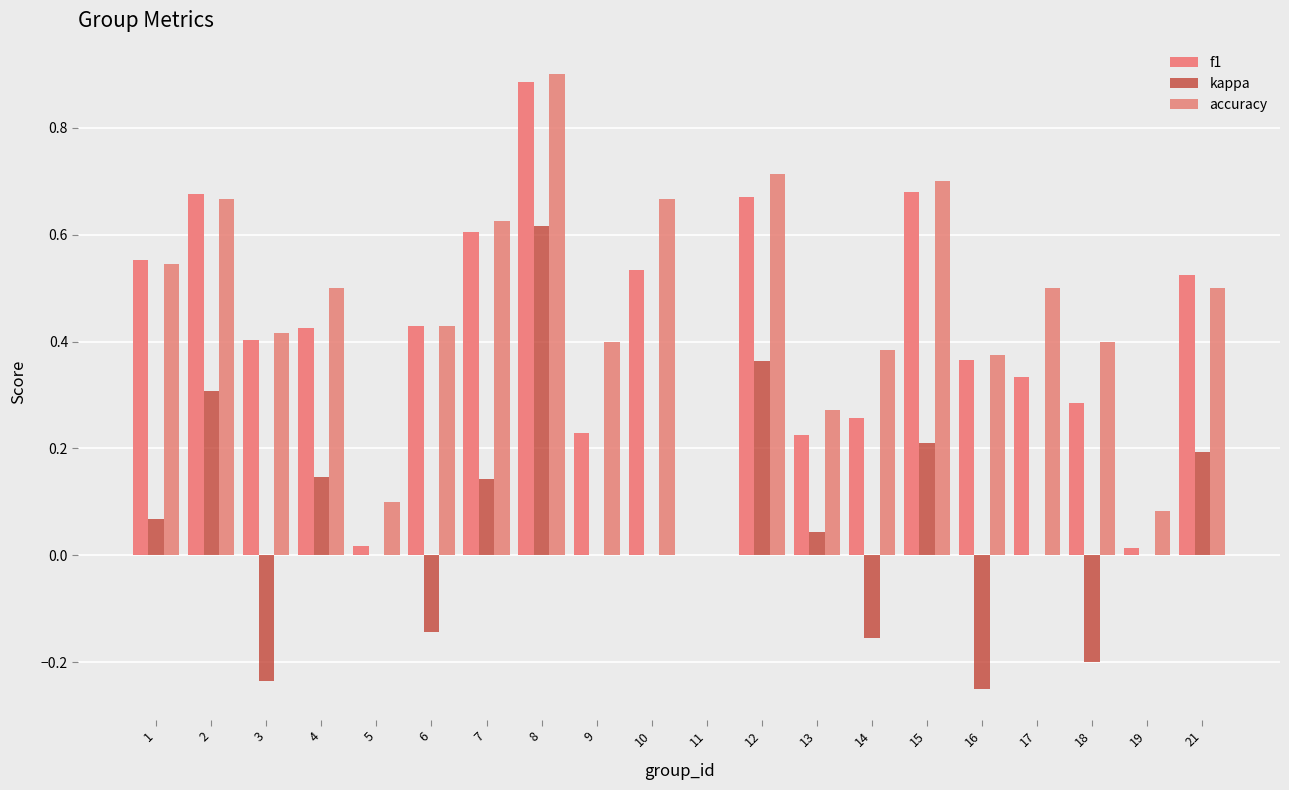

What is the total value across all series at 14?

0.5